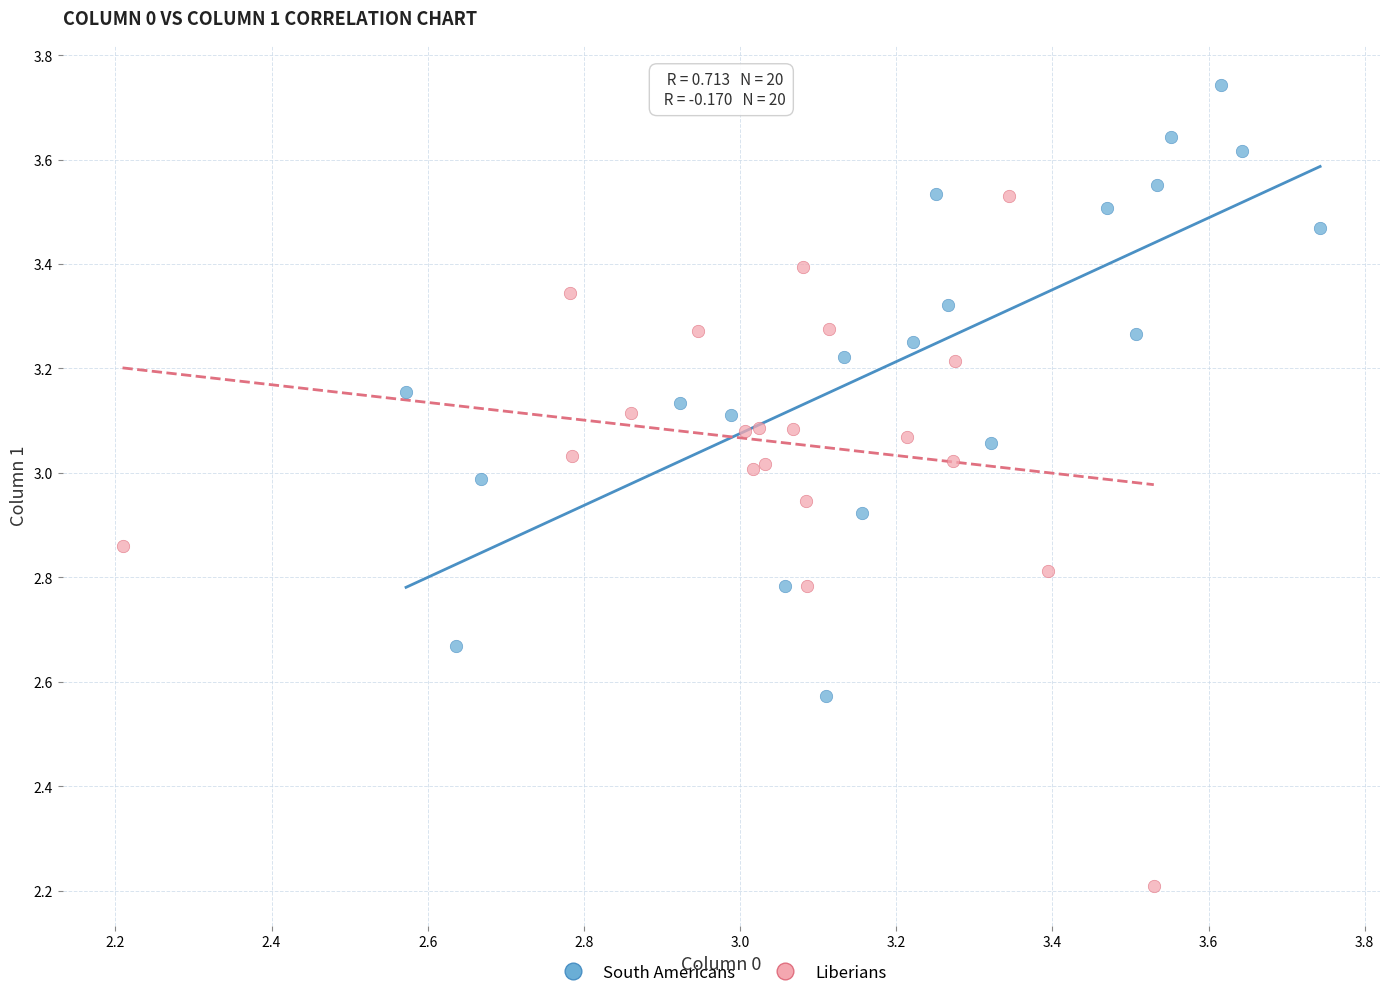

Which series reaches the minimum Y coordinate?

Liberians